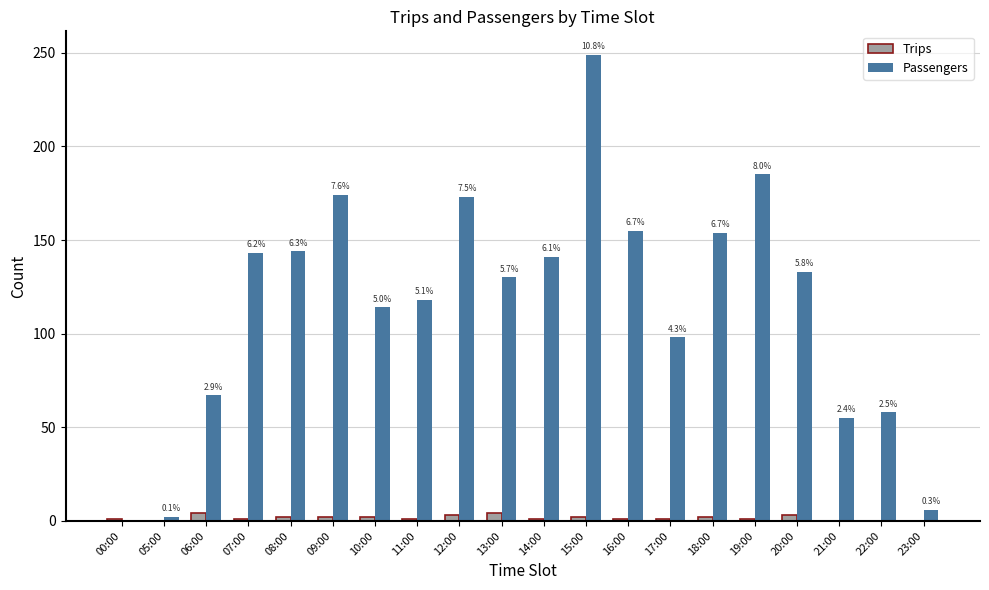

Between 09:00 and 23:00, which series saw the biggest shift?

Passengers